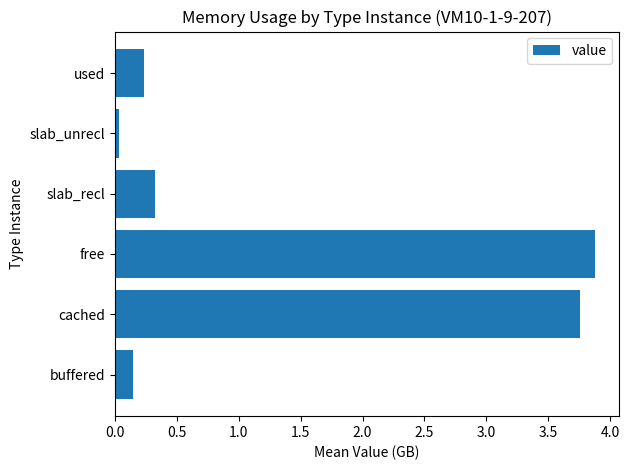

What is the average value?

1.4